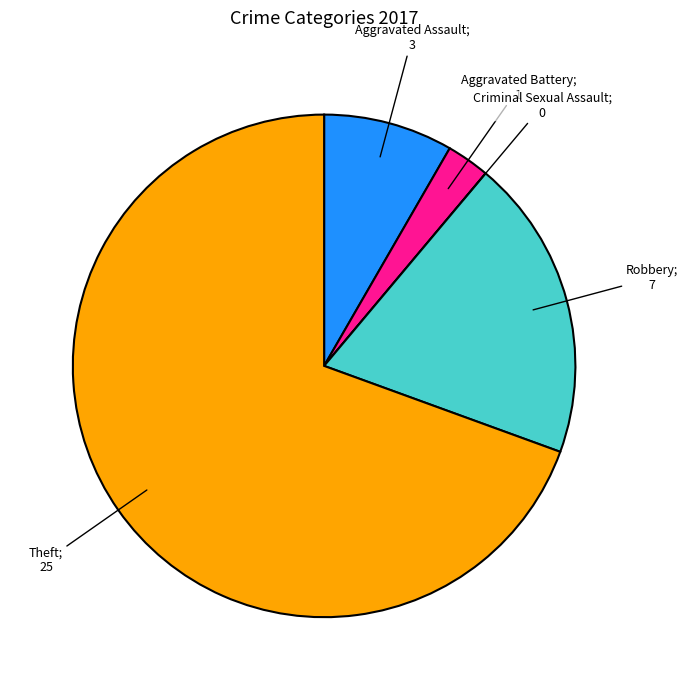

Is there any slice that represents more than half of the pie?

Yes